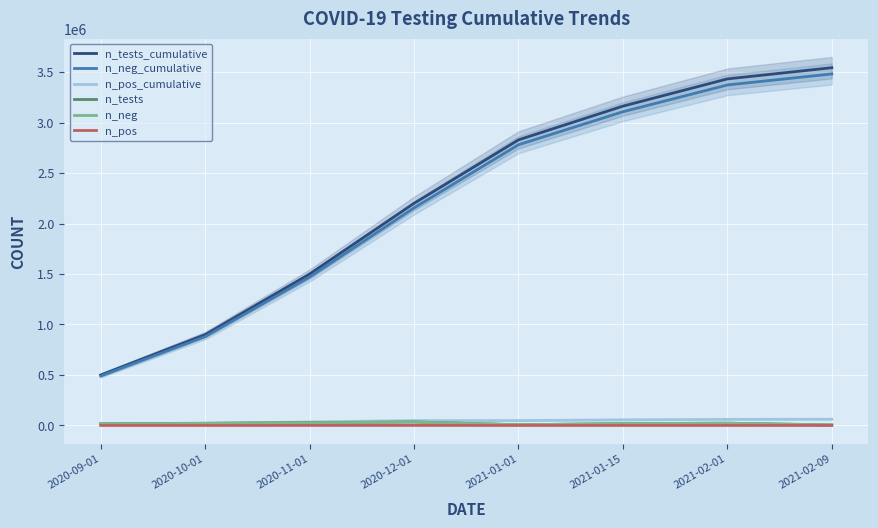

At which label does n_tests first exceed 22000?

2020-11-01